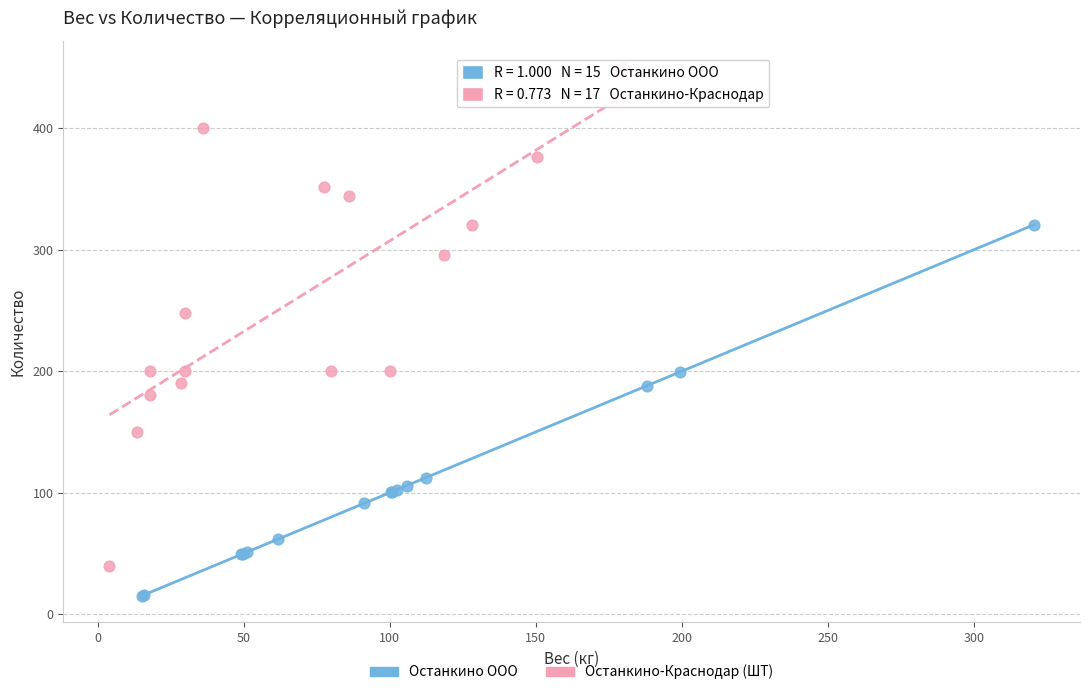

Which series reaches the minimum Y coordinate?

Останкино ООО